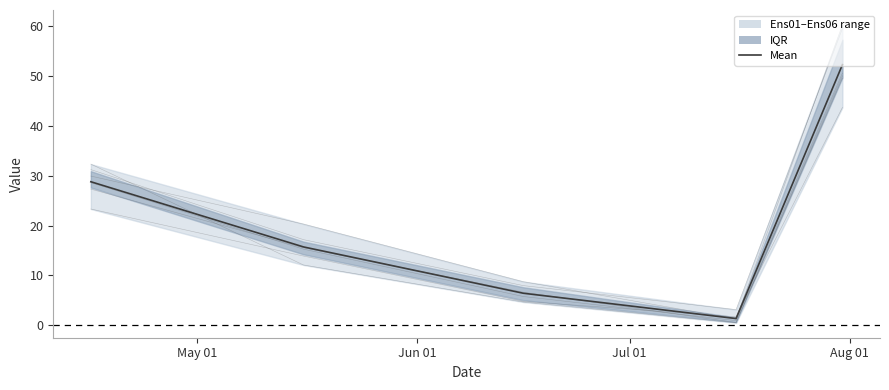

How many interior local valleys does the Ens03 series have?

1